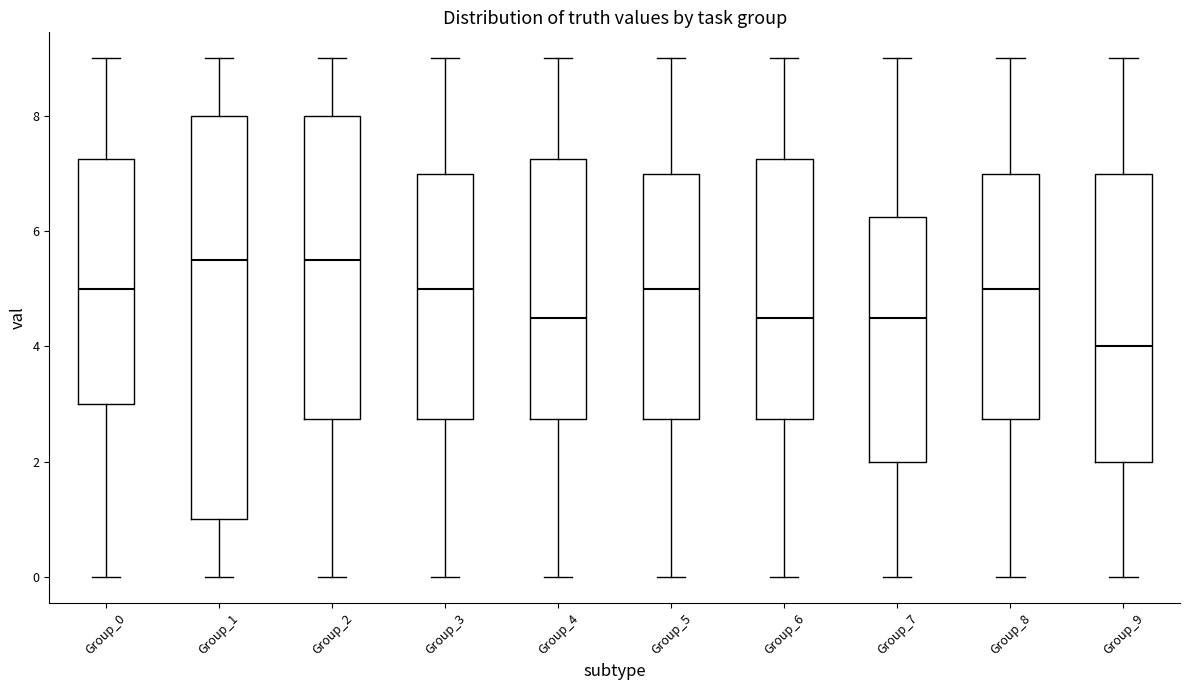

Reading left to right, transcribe this box plot: for each box, give where its median line is, the range the box spans, and where its two whiskers end, as read against the y-axis. The values are not printed on the chart, so give them approximately, as read against the axis.

Group_0: median 5.0, box 3.0 to 7.2, whiskers 0.0 to 9.0
Group_1: median 5.6, box 1.0 to 8.0, whiskers 0.0 to 9.0
Group_2: median 5.6, box 2.8 to 8.0, whiskers 0.0 to 9.0
Group_3: median 5.0, box 2.8 to 7.0, whiskers 0.0 to 9.0
Group_4: median 4.6, box 2.8 to 7.2, whiskers 0.0 to 9.0
Group_5: median 5.0, box 2.8 to 7.0, whiskers 0.0 to 9.0
Group_6: median 4.6, box 2.8 to 7.2, whiskers 0.0 to 9.0
Group_7: median 4.6, box 2.0 to 6.2, whiskers 0.0 to 9.0
Group_8: median 5.0, box 2.8 to 7.0, whiskers 0.0 to 9.0
Group_9: median 4.0, box 2.0 to 7.0, whiskers 0.0 to 9.0